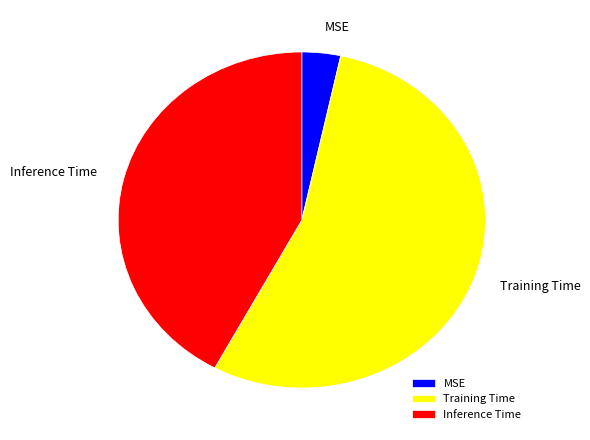

Which has a higher value, Inference Time or Training Time?

Training Time